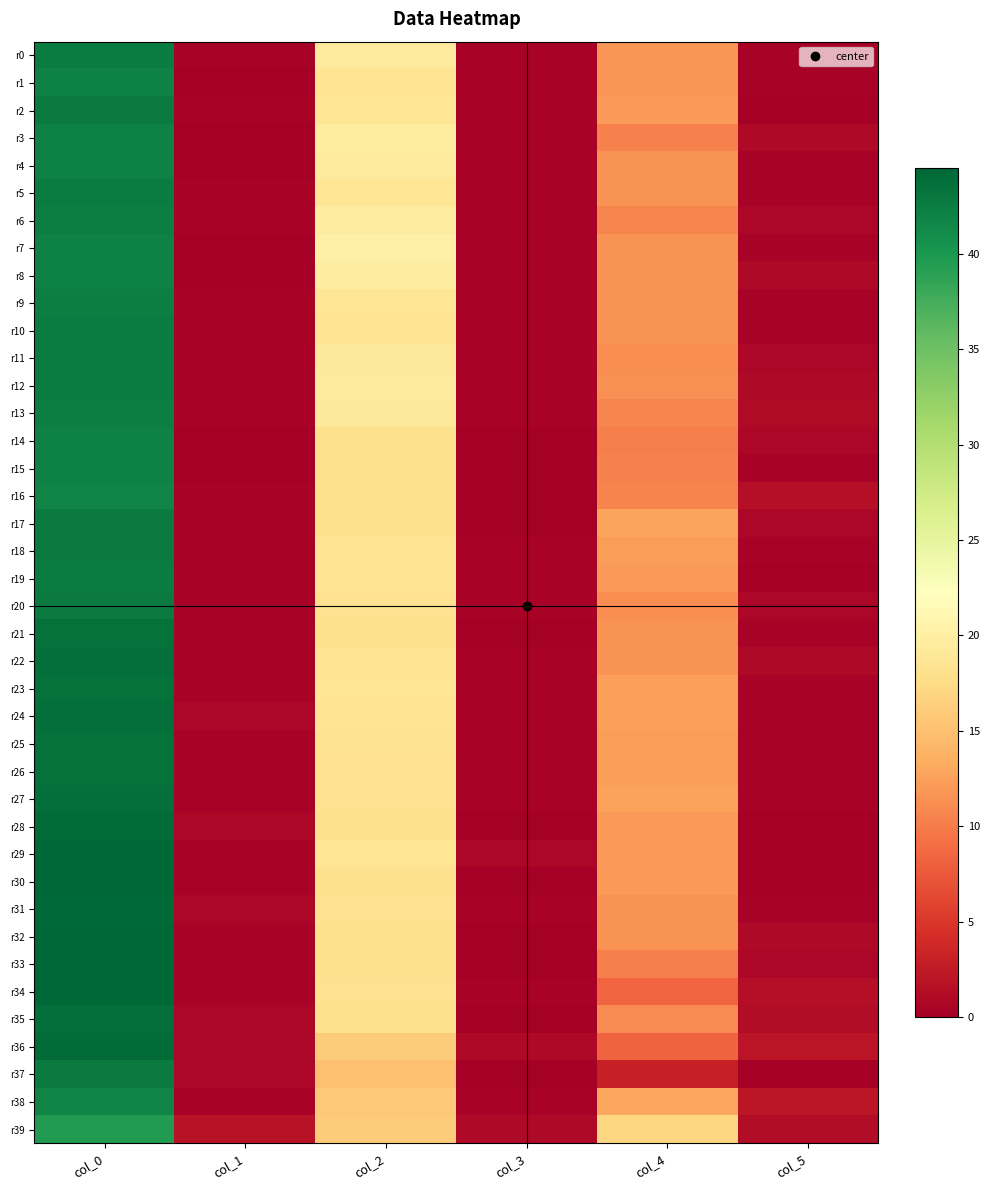

Reading left to right, extract all data points from this chart.

r0: col_0=42.5	col_1=0.5	col_2=19.3	col_3=0.5	col_4=11.7	col_5=0.5
r1: col_0=42.0	col_1=0.0	col_2=18.5	col_3=0.5	col_4=11.8	col_5=0.4
r2: col_0=42.7	col_1=0.5	col_2=18.8	col_3=0.4	col_4=12.0	col_5=0.0
r3: col_0=42.0	col_1=0.0	col_2=19.5	col_3=0.5	col_4=10.3	col_5=0.9
r4: col_0=42.0	col_1=0.0	col_2=19.3	col_3=0.5	col_4=11.5	col_5=0.5
r5: col_0=42.5	col_1=0.5	col_2=18.8	col_3=0.4	col_4=11.5	col_5=0.5
r6: col_0=42.2	col_1=0.4	col_2=19.8	col_3=0.4	col_4=10.8	col_5=0.8
r7: col_0=42.0	col_1=0.0	col_2=20.2	col_3=0.4	col_4=11.5	col_5=0.5
r8: col_0=42.0	col_1=0.0	col_2=19.8	col_3=0.4	col_4=11.5	col_5=0.9
r9: col_0=42.2	col_1=0.4	col_2=18.8	col_3=0.4	col_4=11.5	col_5=0.5
r10: col_0=42.5	col_1=0.5	col_2=18.5	col_3=0.5	col_4=11.5	col_5=0.5
r11: col_0=42.5	col_1=0.5	col_2=19.2	col_3=0.4	col_4=11.2	col_5=0.8
r12: col_0=42.5	col_1=0.5	col_2=19.3	col_3=0.5	col_4=11.3	col_5=0.9
r13: col_0=42.2	col_1=0.4	col_2=19.2	col_3=0.4	col_4=10.8	col_5=1.1
r14: col_0=42.0	col_1=0.0	col_2=18.0	col_3=0.0	col_4=10.2	col_5=0.8
r15: col_0=42.0	col_1=0.0	col_2=18.0	col_3=0.0	col_4=10.3	col_5=0.5
r16: col_0=41.8	col_1=0.4	col_2=18.0	col_3=0.0	col_4=10.5	col_5=1.5
r17: col_0=42.7	col_1=0.5	col_2=18.0	col_3=0.0	col_4=12.8	col_5=0.8
r18: col_0=42.8	col_1=0.4	col_2=18.5	col_3=0.5	col_4=12.2	col_5=0.4
r19: col_0=42.5	col_1=0.5	col_2=18.5	col_3=0.5	col_4=12.0	col_5=0.0
r20: col_0=42.8	col_1=0.4	col_2=18.2	col_3=0.4	col_4=11.2	col_5=0.8
r21: col_0=43.5	col_1=0.5	col_2=18.0	col_3=0.0	col_4=11.5	col_5=0.5
r22: col_0=43.8	col_1=0.4	col_2=18.5	col_3=0.5	col_4=11.5	col_5=0.9
r23: col_0=43.5	col_1=0.5	col_2=18.8	col_3=0.4	col_4=12.5	col_5=0.5
r24: col_0=43.8	col_1=0.8	col_2=18.5	col_3=0.5	col_4=12.5	col_5=0.5
r25: col_0=43.5	col_1=0.5	col_2=18.3	col_3=0.5	col_4=12.3	col_5=0.5
r26: col_0=43.5	col_1=0.5	col_2=18.2	col_3=0.4	col_4=12.2	col_5=0.4
r27: col_0=43.7	col_1=0.5	col_2=18.2	col_3=0.4	col_4=12.7	col_5=0.5
r28: col_0=44.0	col_1=0.8	col_2=18.0	col_3=0.0	col_4=12.0	col_5=0.0
r29: col_0=44.5	col_1=0.5	col_2=18.8	col_3=0.8	col_4=12.0	col_5=0.0
r30: col_0=44.3	col_1=0.5	col_2=18.0	col_3=0.0	col_4=12.0	col_5=0.0
r31: col_0=44.2	col_1=0.8	col_2=18.2	col_3=0.4	col_4=11.5	col_5=0.5
r32: col_0=44.5	col_1=0.5	col_2=18.0	col_3=0.0	col_4=11.5	col_5=0.9
r33: col_0=44.5	col_1=0.5	col_2=18.0	col_3=0.0	col_4=10.2	col_5=0.8
r34: col_0=44.5	col_1=0.5	col_2=18.2	col_3=0.4	col_4=8.5	col_5=1.5
r35: col_0=43.8	col_1=0.8	col_2=18.0	col_3=0.0	col_4=11.0	col_5=1.2
r36: col_0=44.0	col_1=0.7	col_2=16.0	col_3=1.0	col_4=8.2	col_5=2.0
r37: col_0=42.8	col_1=0.8	col_2=15.0	col_3=0.0	col_4=3.0	col_5=0.0
r38: col_0=41.8	col_1=0.4	col_2=15.7	col_3=0.5	col_4=13.0	col_5=2.2
r39: col_0=39.5	col_1=1.8	col_2=16.0	col_3=1.0	col_4=17.0	col_5=1.2